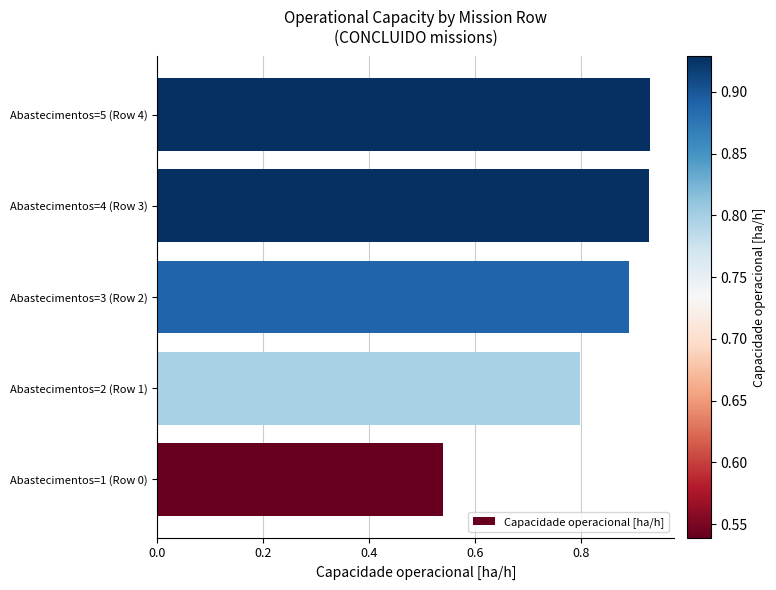

Count the number of categories in the chart.

5